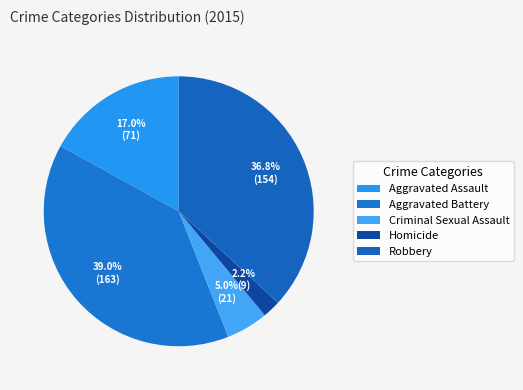

What percentage is the Aggravated Battery slice, to the nearest percent?

39%